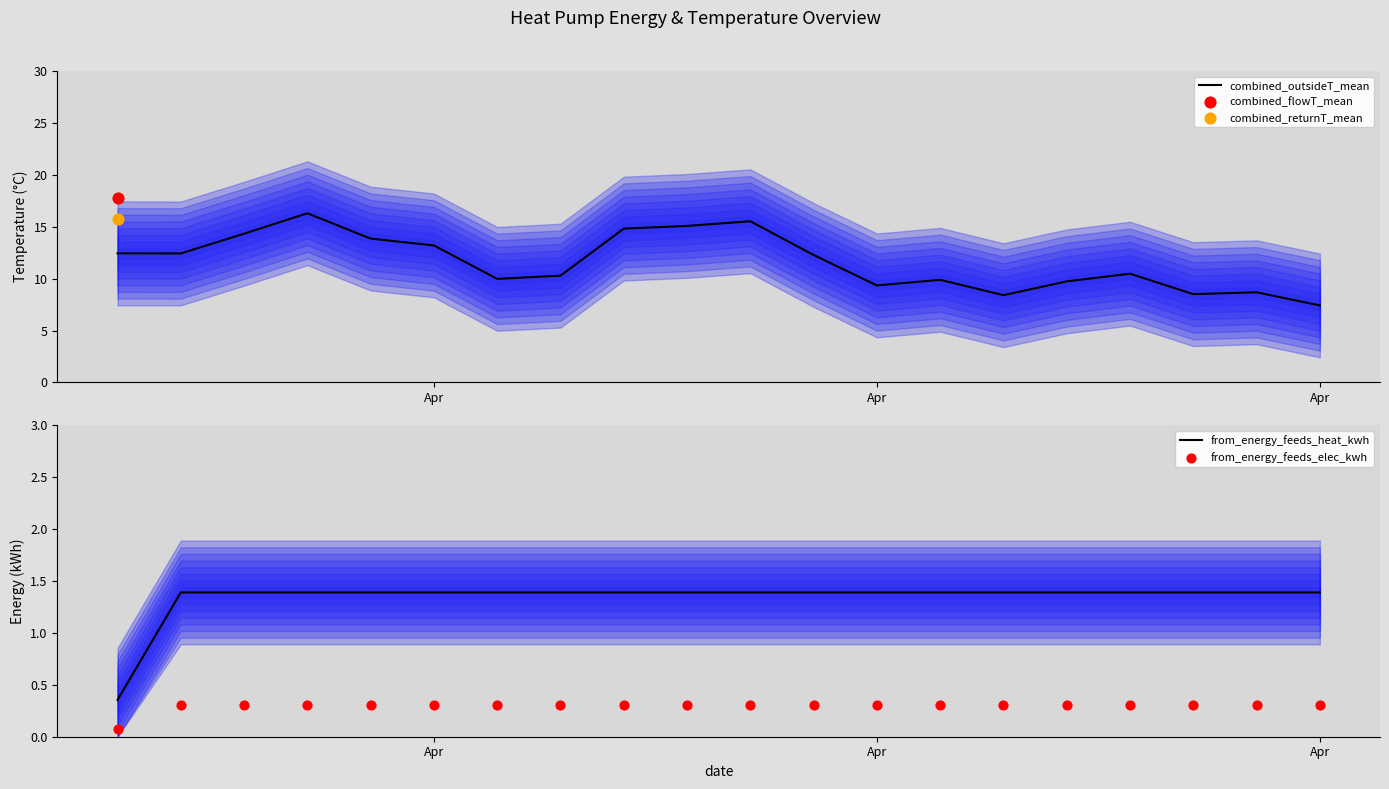

Which series has the widest spread of Y values?

combined_outsideT_mean